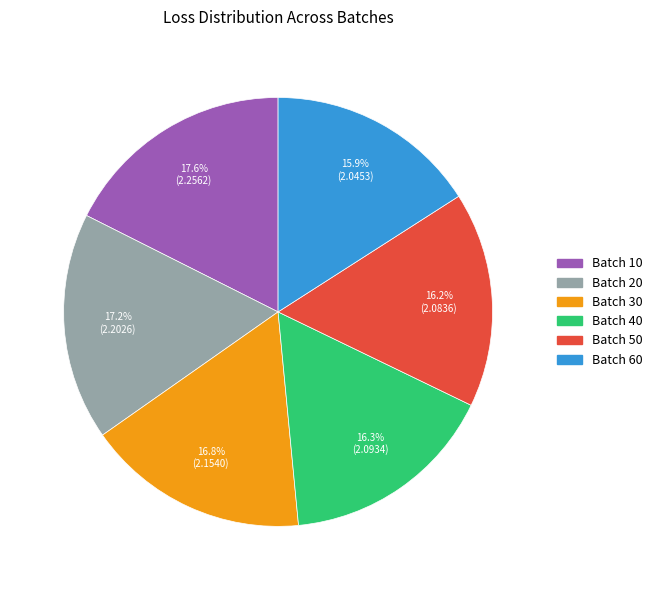

How many slices are in this pie chart?

6